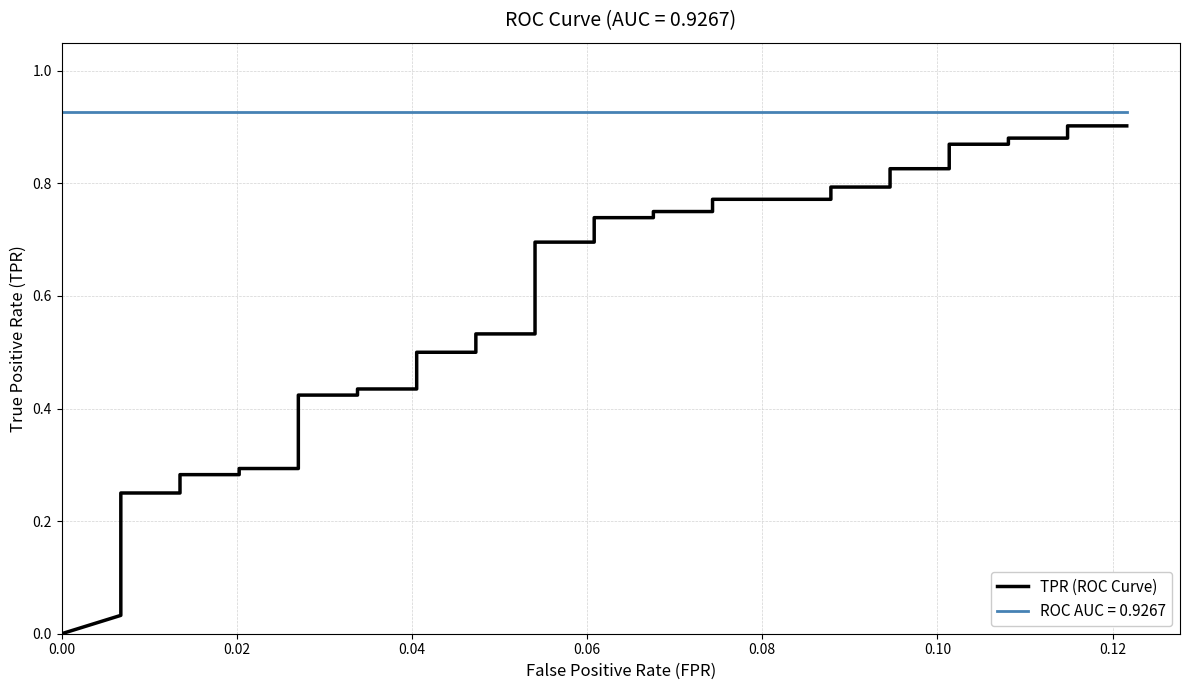

True or false: there are more than 2 points higher than both neighbors.

False